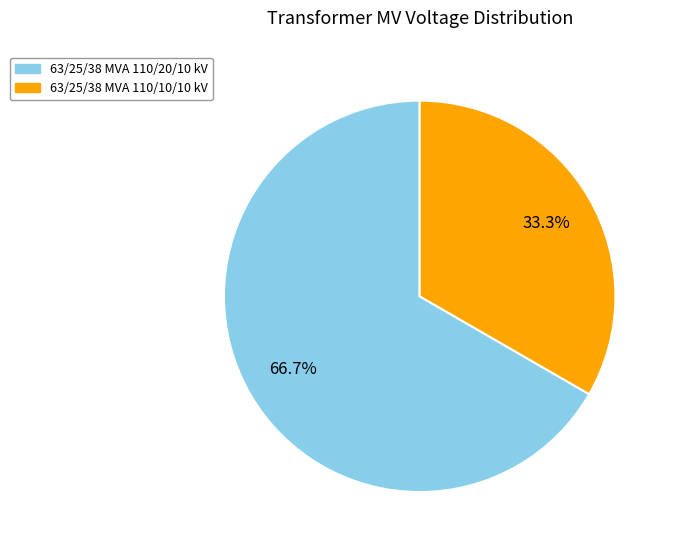

True or false: 63/25/38 MVA 110/20/10 kV accounts for 80% of the total.

False